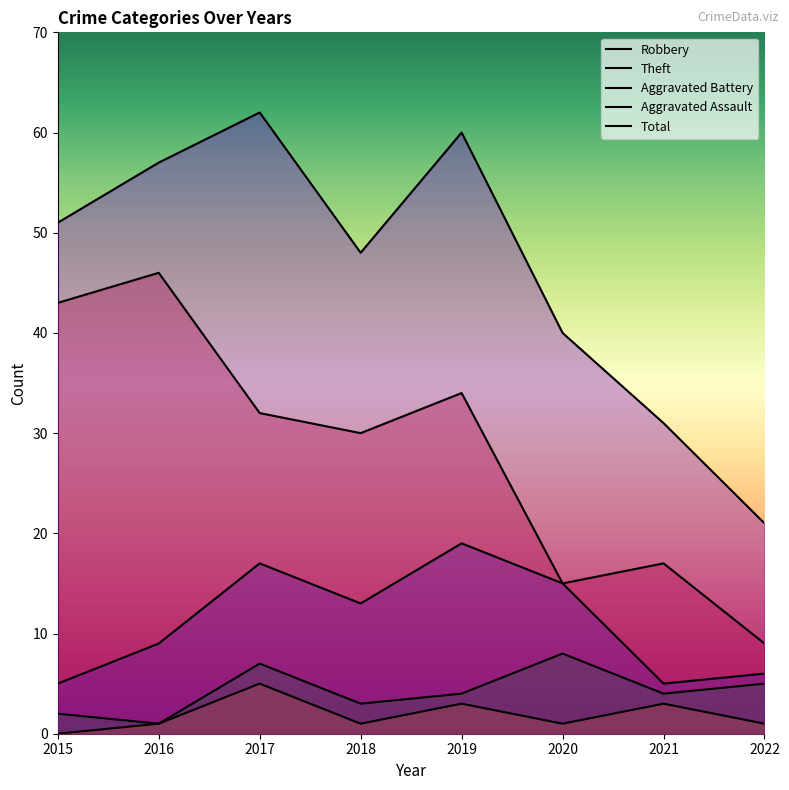

Is it true that Aggravated Assault equals 0 at 2015?

True